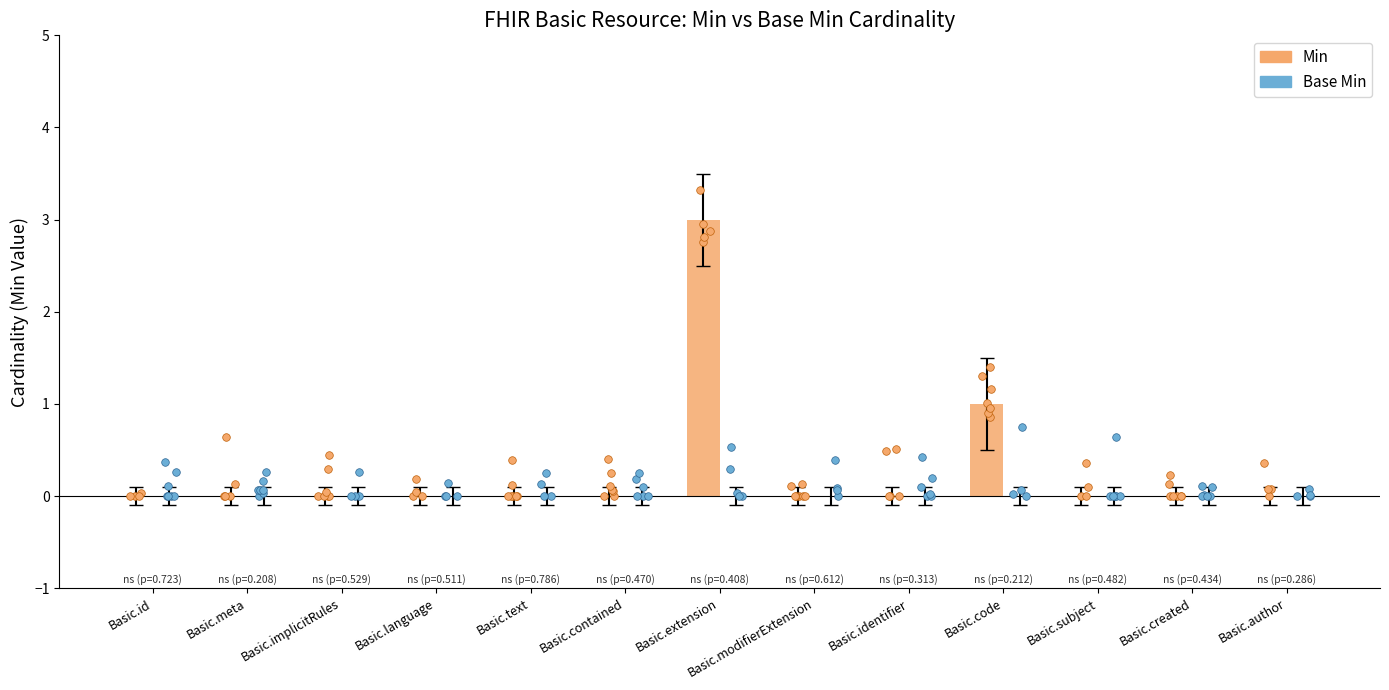

Which series has the largest Y range (max minus min)?

Min